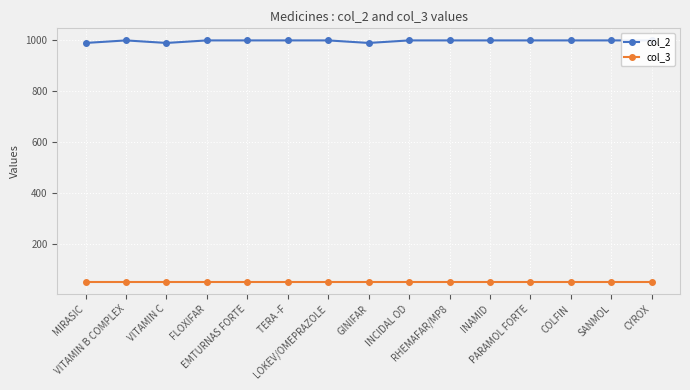

What is the label of the 6th point from the left?

TERA -F